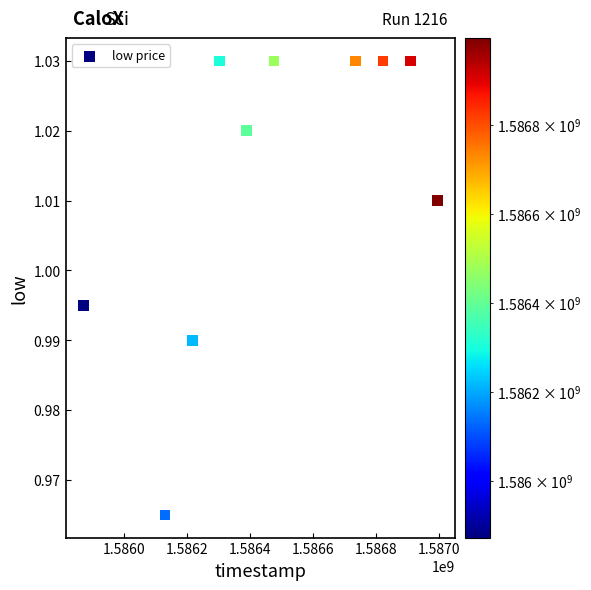

What is the average X value?

1586485440.0